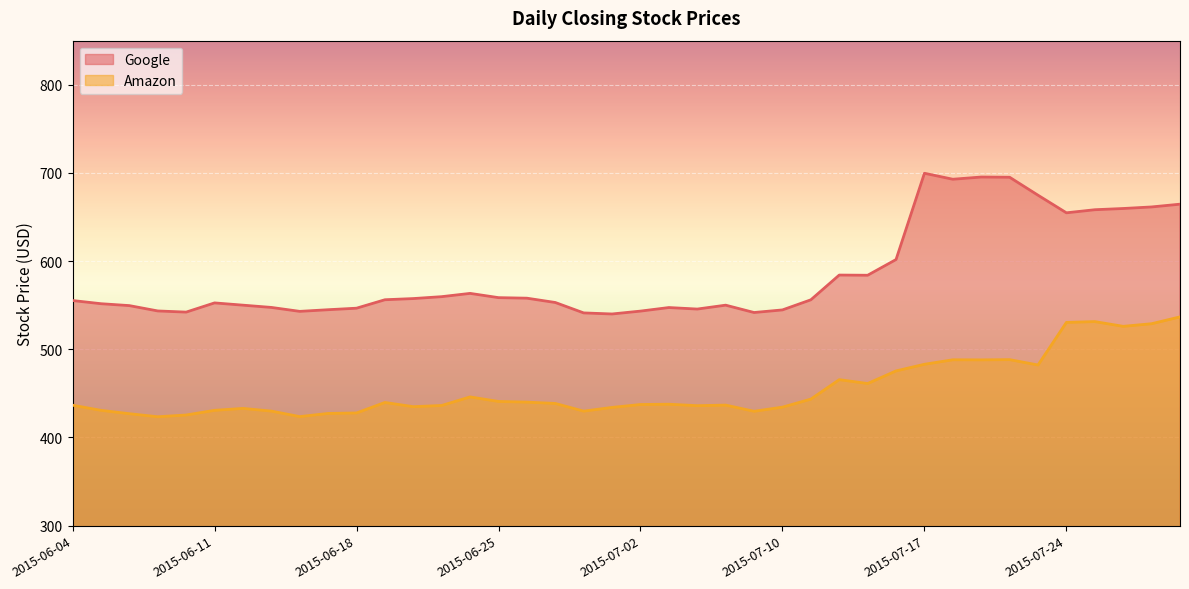

How many interior local peaks does the Google series have?

7